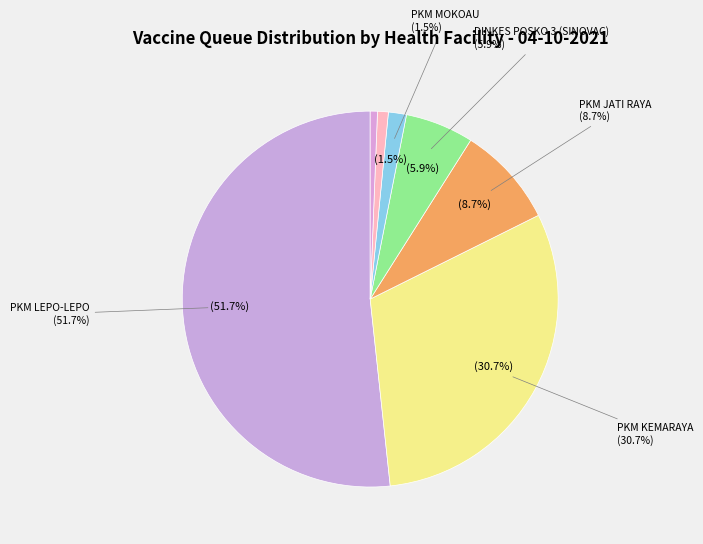

The PKM POASIA slice represents 11% of the pie. True or false?

False